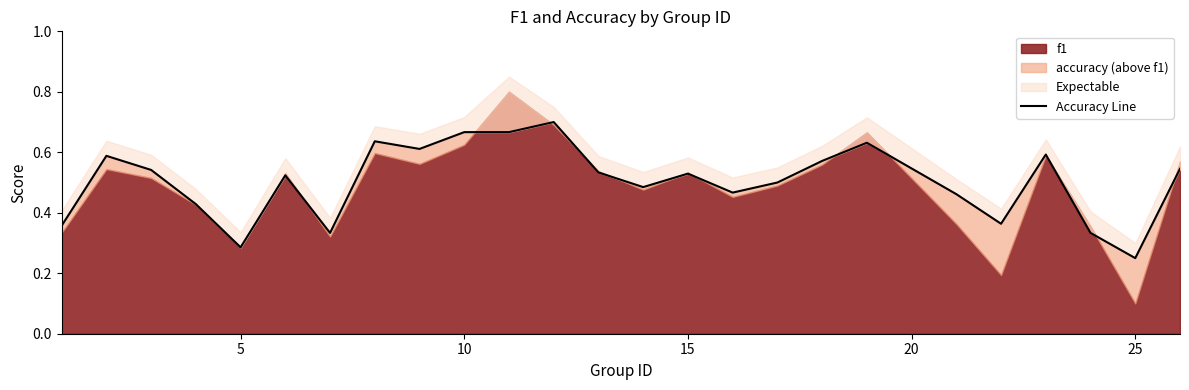

How many points are higher than both their immediate neighbors (excluding endpoints)?

7